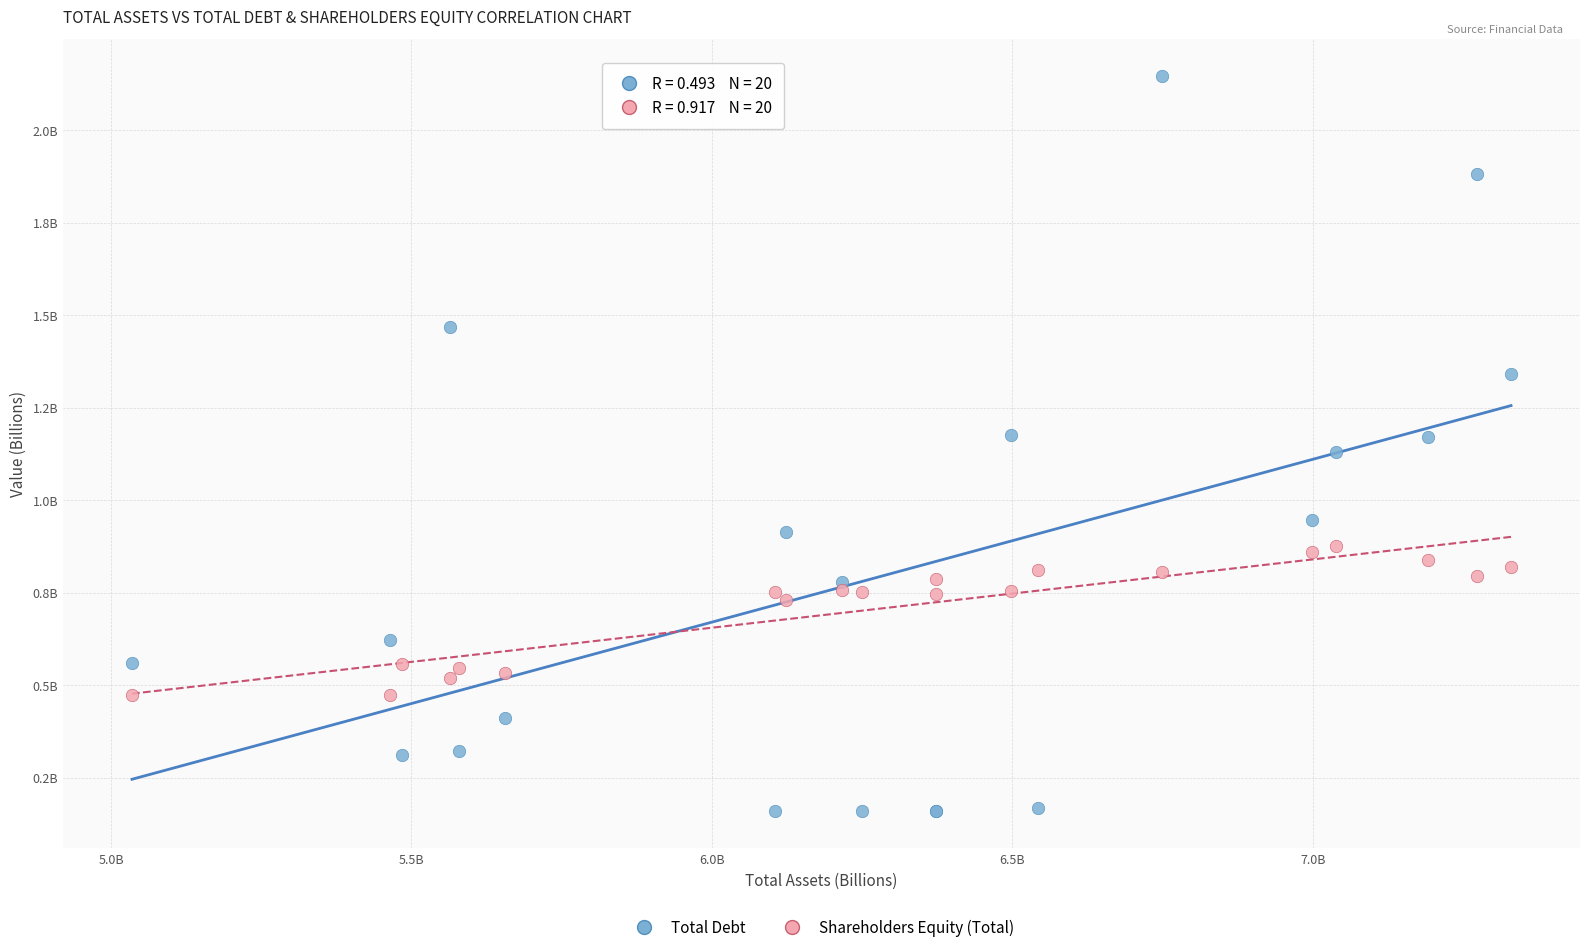

What are all the series names shown in the legend?

Total Debt, Shareholders Equity (Total)